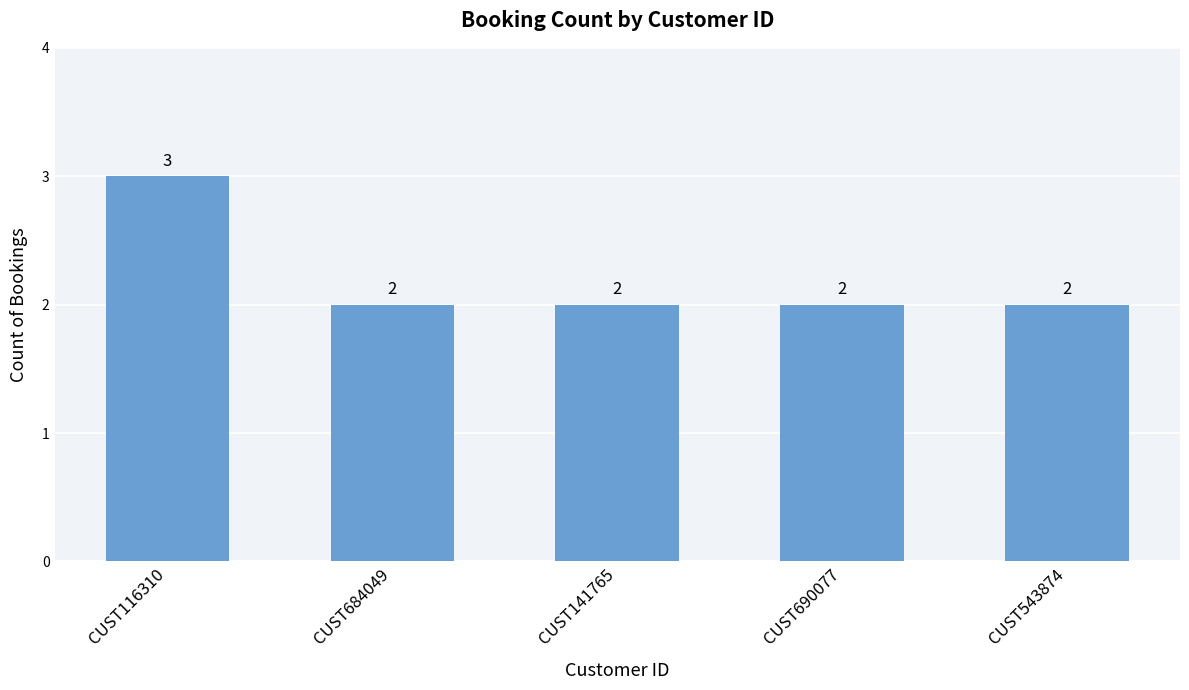

How many series are shown in this chart?

1